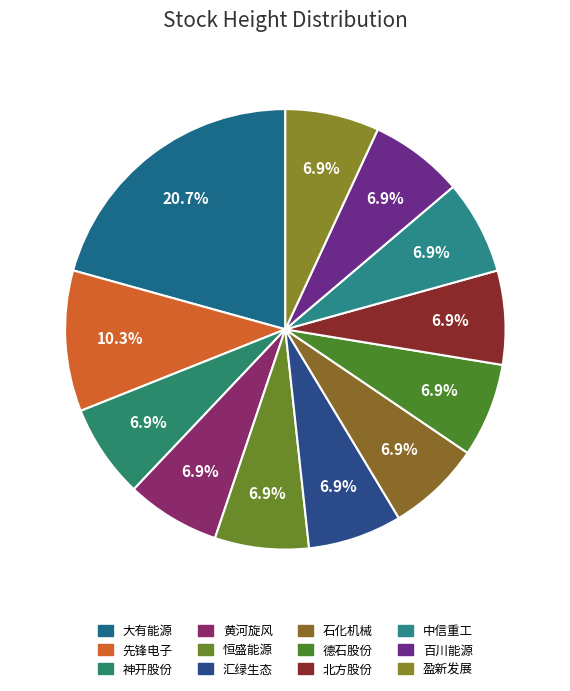

Do 恒盛能源 and 百川能源 together represent more than half of the pie?

No